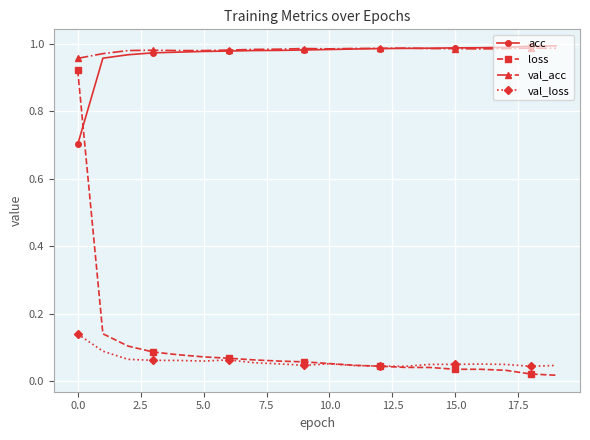

Is this an area chart (filled region under the line)?

No